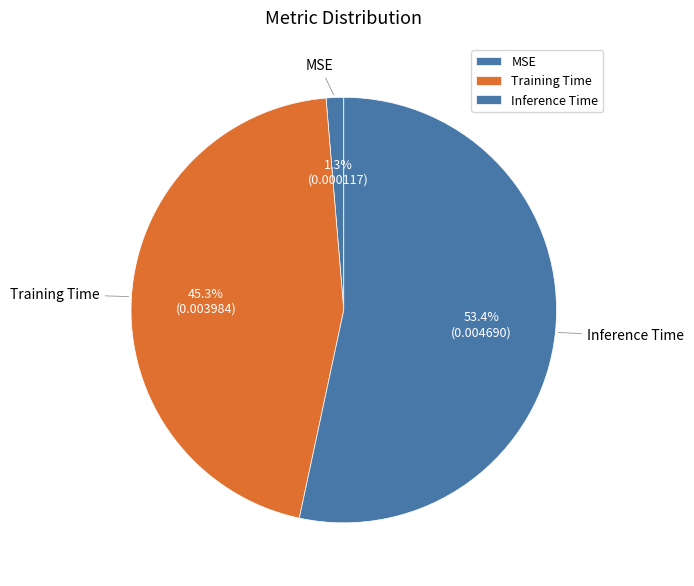

What is the majority slice?

Inference Time